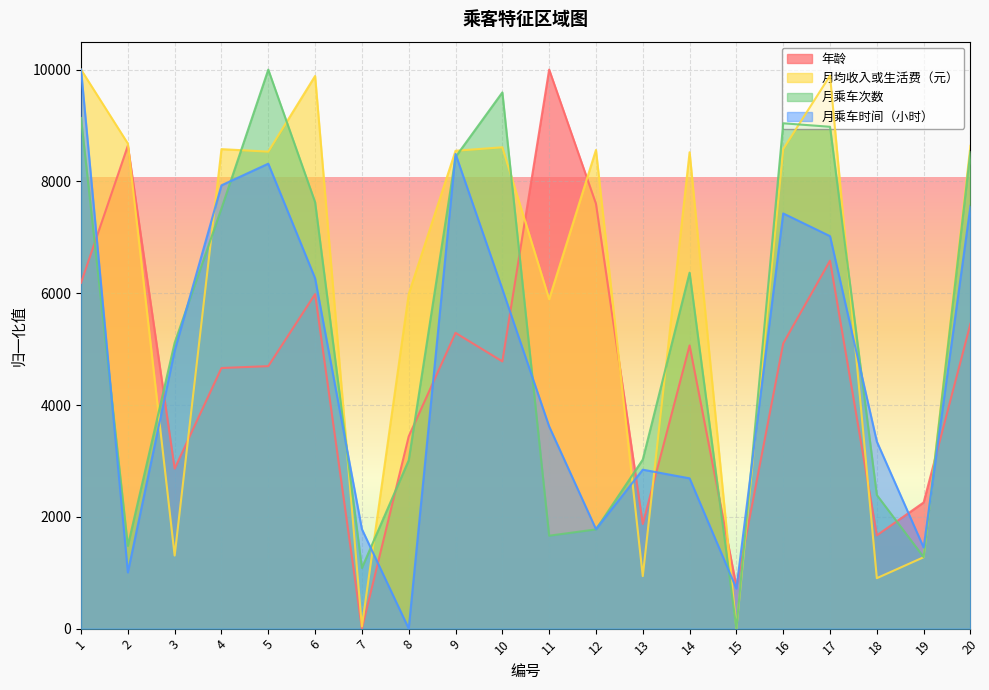

What are all the series names shown in the legend?

年龄, 月均收入或生活费（元）, 月乘车次数, 月乘车时间（小时）